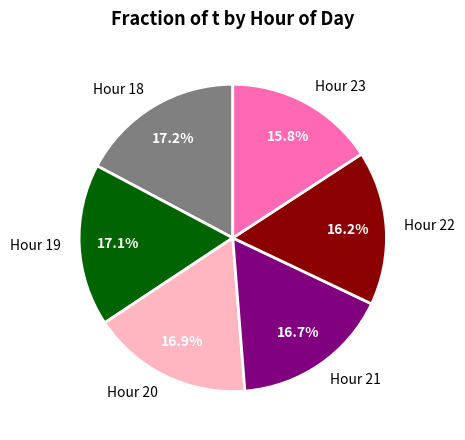

Which has a higher value, Hour 18 or Hour 21?

Hour 18